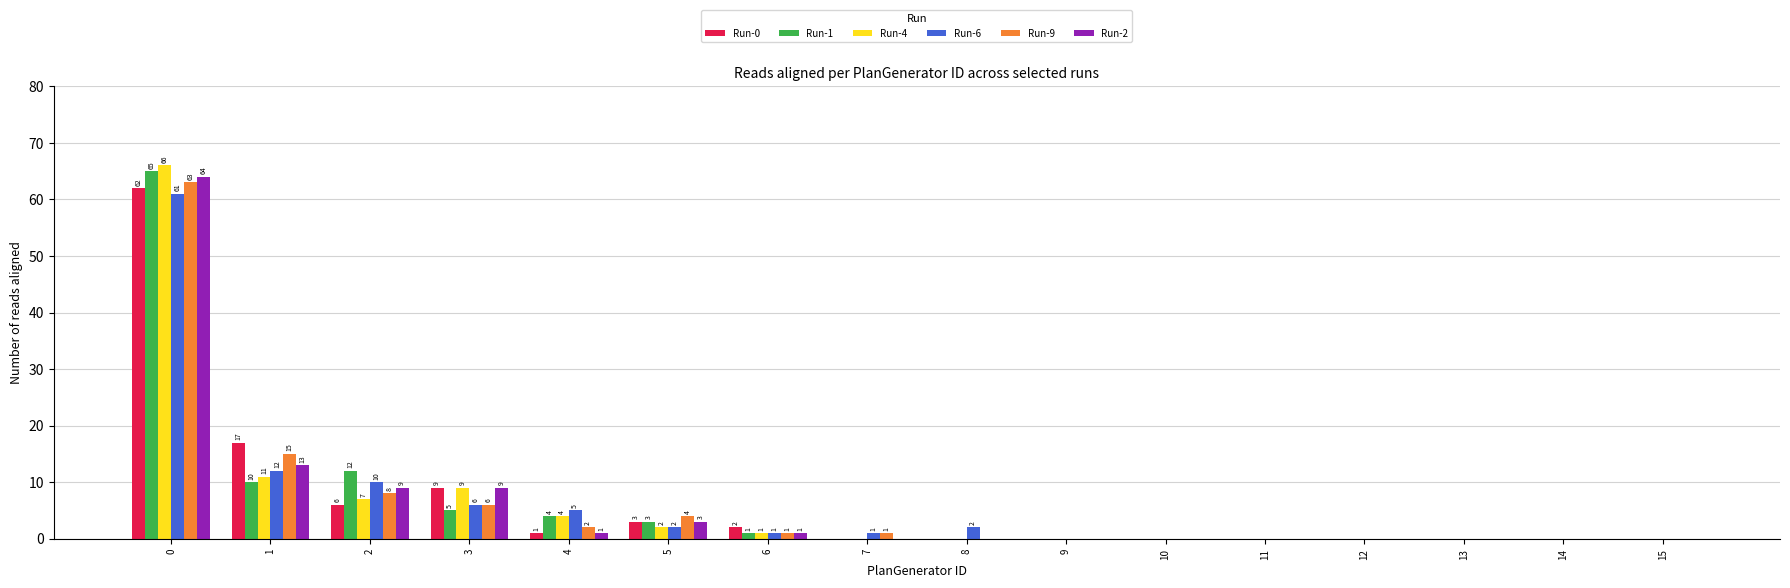

How many series are shown in this chart?

6